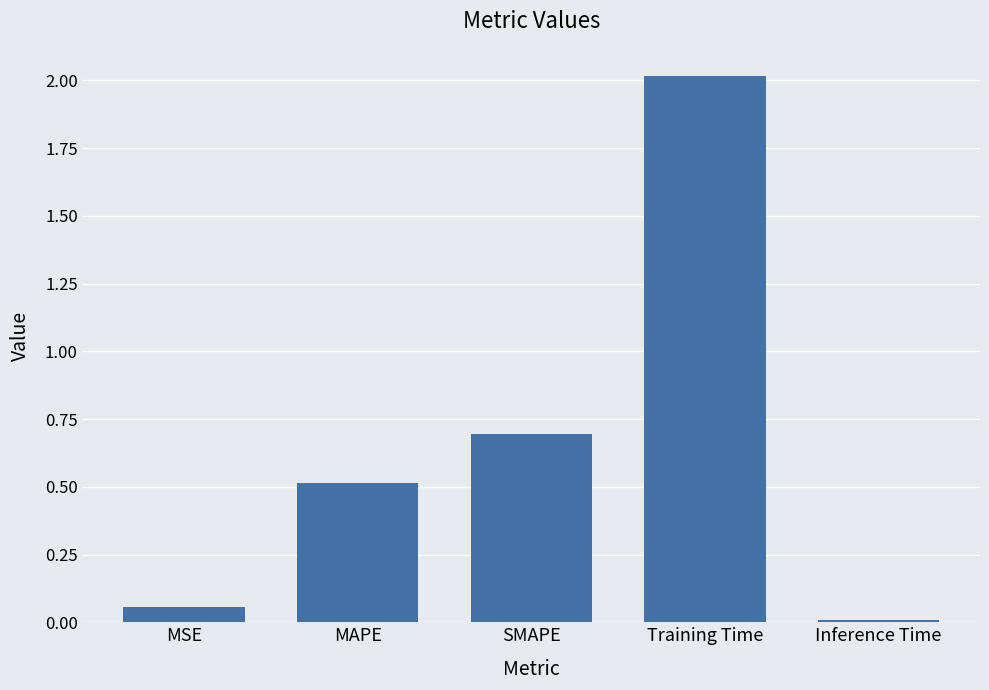

Rank the categories by value from highest to lowest.

Training Time, SMAPE, MAPE, MSE, Inference Time